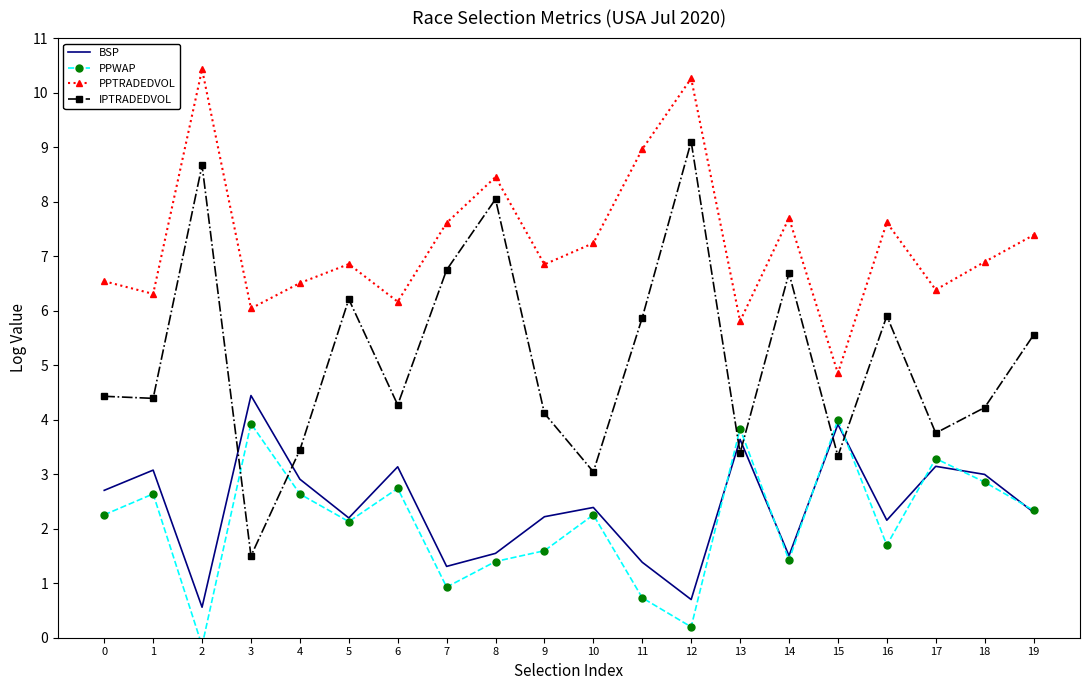

Rank the series at 19 from highest to lowest value.

PPTRADEDVOL, IPTRADEDVOL, PPWAP, BSP